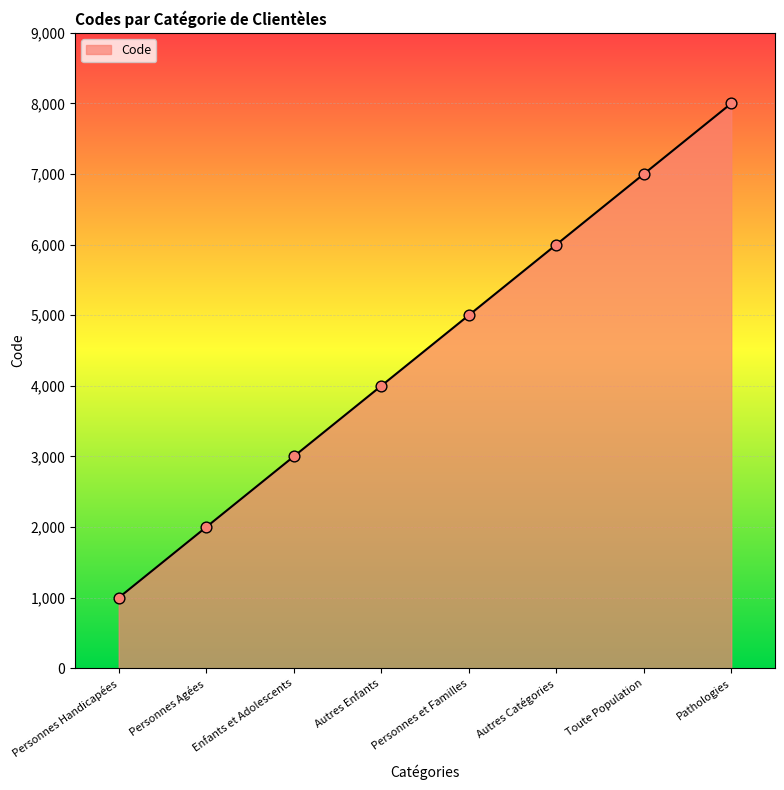

Approximately how many times larger is the value at Pathologies compared to Personnes Agées?

4.0